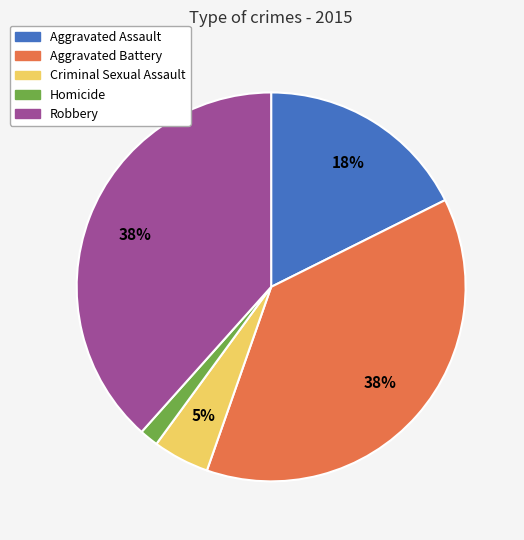

To the nearest percent, what is the average slice percentage?

20%